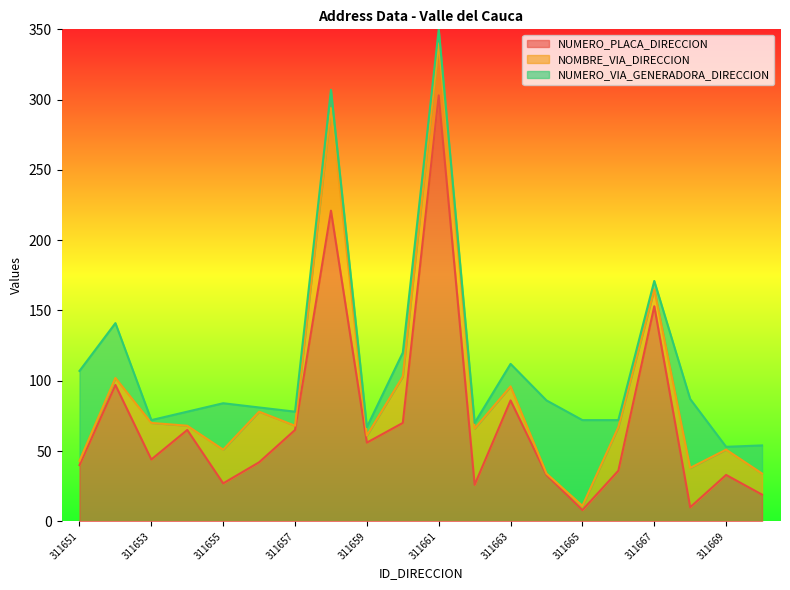

True or false: NUMERO_PLACA_DIRECCION has more than 1 points higher than both neighbors.

True